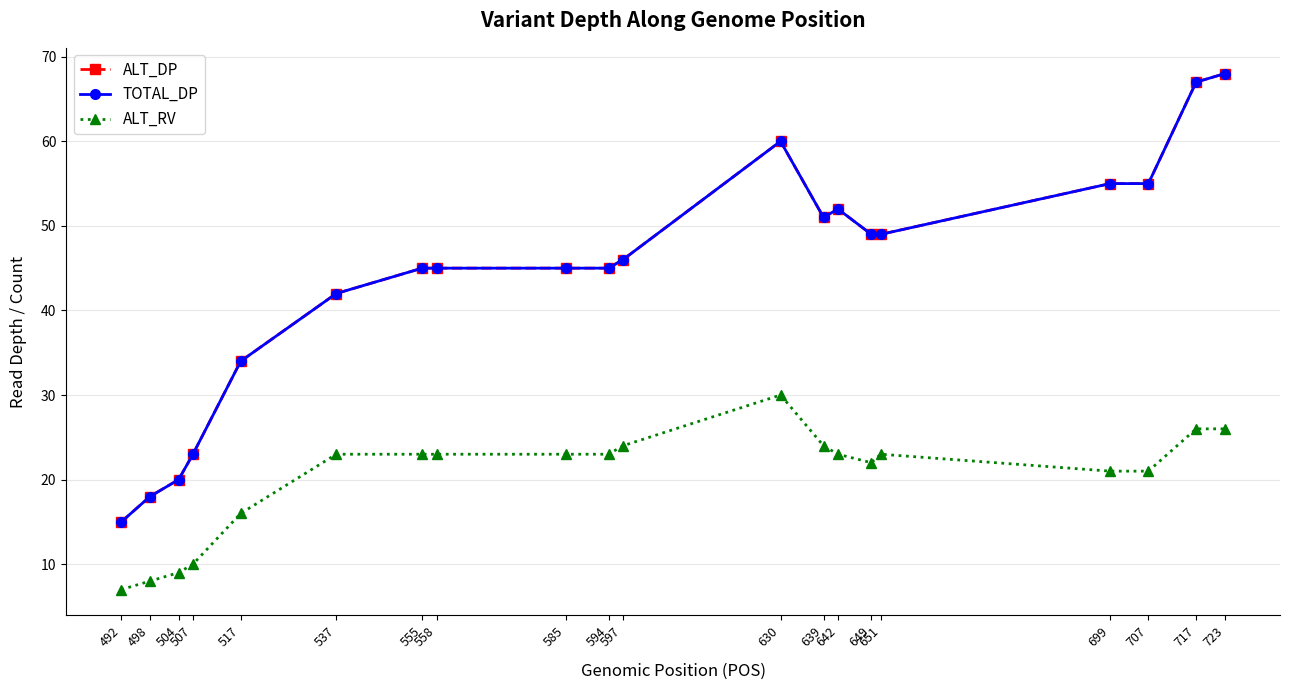

What is the minimum value shown in the chart?

7